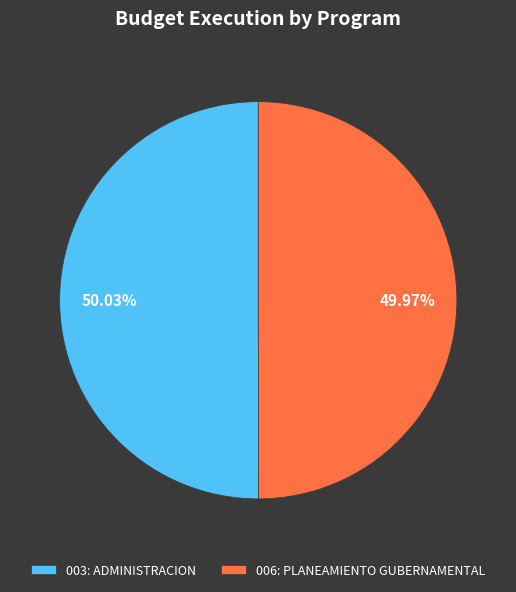

To the nearest percent, what is the average slice percentage?

50%